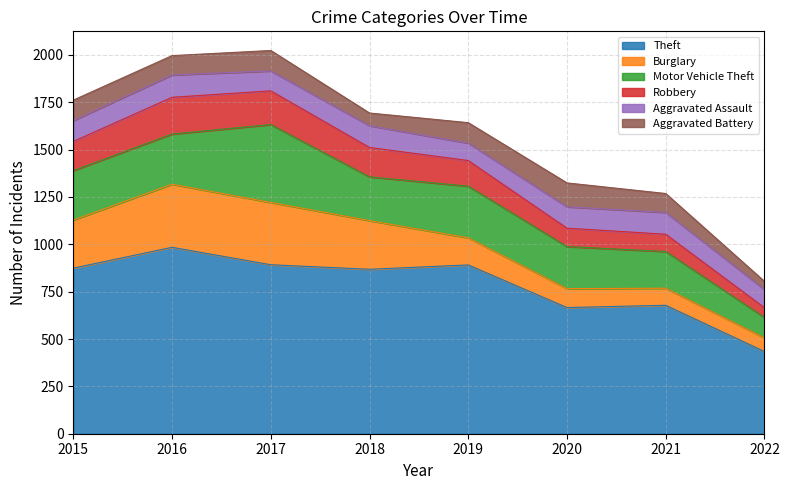

What is the difference between the highest and lowest values at 2018?

801